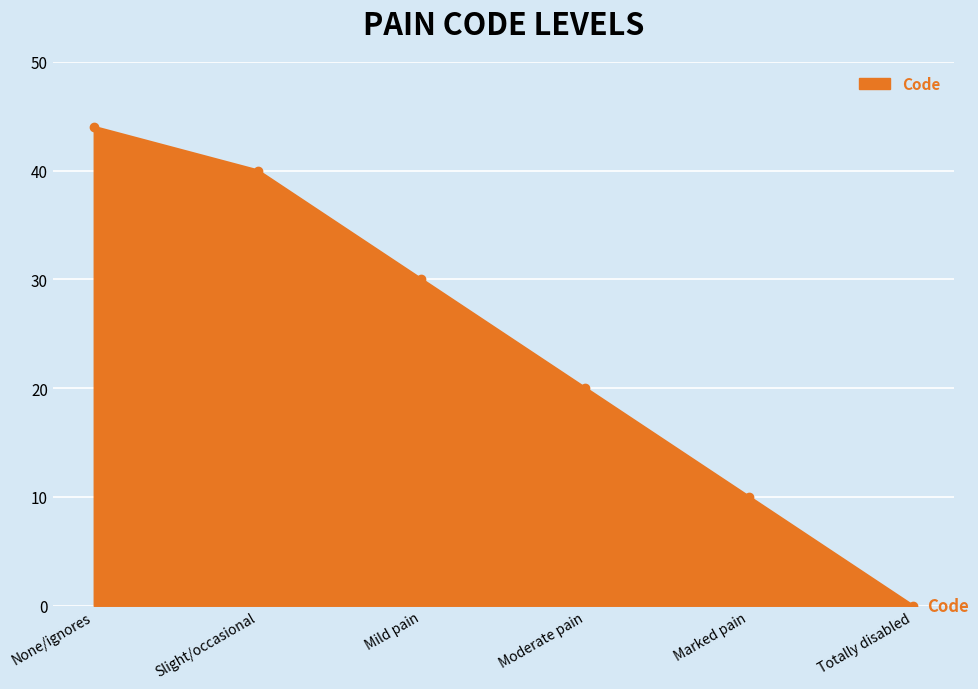

Rank the categories by value from lowest to highest.

Totally disabled, Marked pain, Moderate pain, Mild pain, Slight/occasional, None/ignores